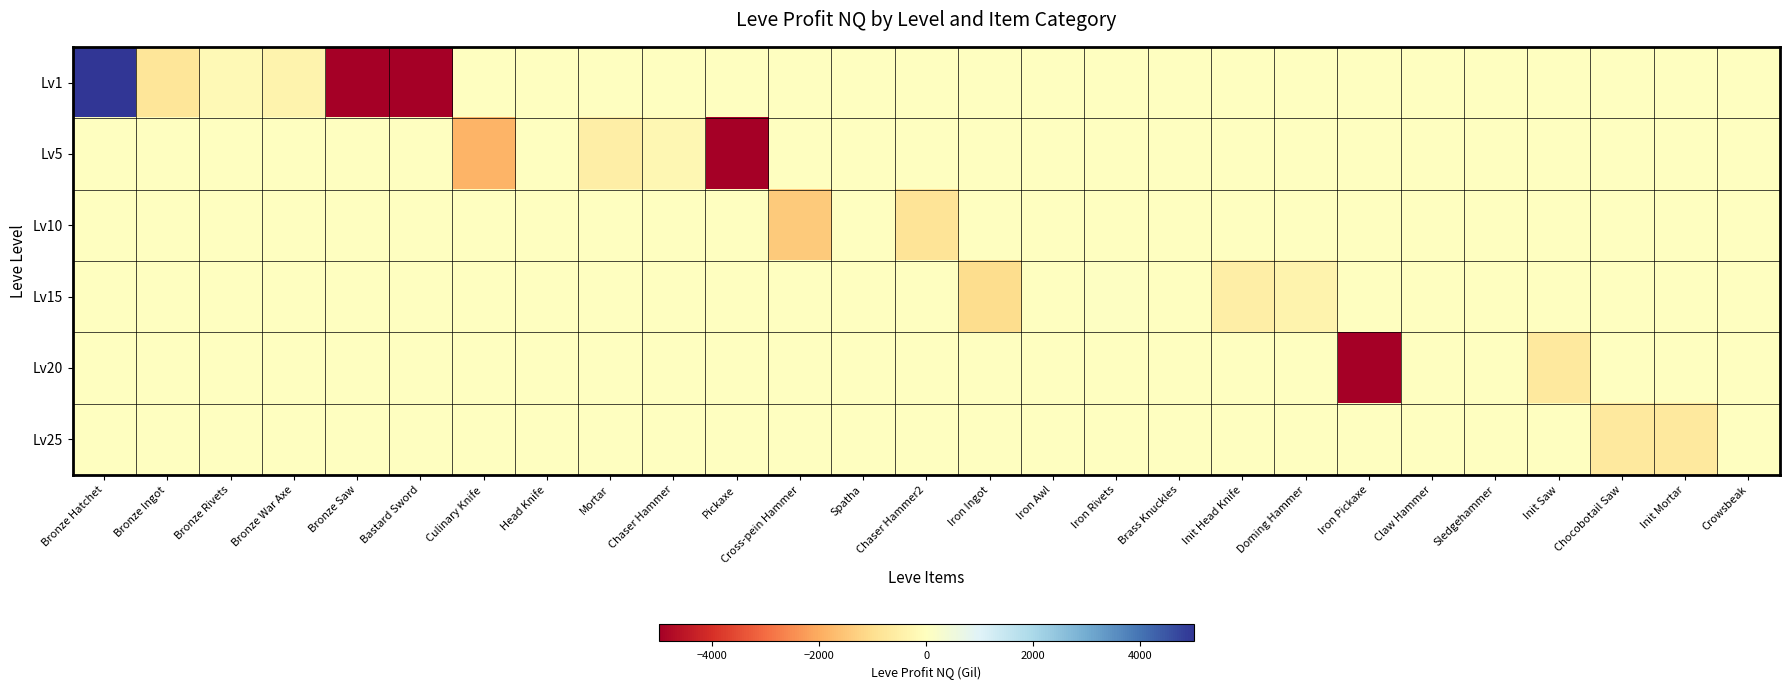

Reading right to left, transcribe all the data shown in this chart.

Lv1: Crowsbeak=0.0	Init Mortar=0.0	Chocobotail Saw=0.0	Init Saw=0.0	Sledgehammer=0.0	Claw Hammer=0.0	Iron Pickaxe=0.0	Doming Hammer=0.0	Init Head Knife=0.0	Brass Knuckles=0.0	Iron Rivets=0.0	Iron Awl=0.0	Iron Ingot=0.0	Chaser Hammer2=0.0	Spatha=0.0	Cross-pein Hammer=0.0	Pickaxe=0.0	Chaser Hammer=0.0	Mortar=0.0	Head Knife=0.0	Culinary Knife=0.0	Bastard Sword=-5000.0	Bronze Saw=-5000.0	Bronze War Axe=-387.0	Bronze Rivets=-164.7	Bronze Ingot=-819.8	Bronze Hatchet=5000.0
Lv5: Crowsbeak=0.0	Init Mortar=0.0	Chocobotail Saw=0.0	Init Saw=0.0	Sledgehammer=0.0	Claw Hammer=0.0	Iron Pickaxe=0.0	Doming Hammer=0.0	Init Head Knife=0.0	Brass Knuckles=0.0	Iron Rivets=0.0	Iron Awl=0.0	Iron Ingot=0.0	Chaser Hammer2=0.0	Spatha=0.0	Cross-pein Hammer=0.0	Pickaxe=-5000.0	Chaser Hammer=-243.7	Mortar=-529.3	Head Knife=0.0	Culinary Knife=-1861.3	Bastard Sword=0.0	Bronze Saw=0.0	Bronze War Axe=0.0	Bronze Rivets=0.0	Bronze Ingot=0.0	Bronze Hatchet=0.0
Lv10: Crowsbeak=0.0	Init Mortar=0.0	Chocobotail Saw=0.0	Init Saw=0.0	Sledgehammer=0.0	Claw Hammer=0.0	Iron Pickaxe=0.0	Doming Hammer=0.0	Init Head Knife=0.0	Brass Knuckles=0.0	Iron Rivets=0.0	Iron Awl=0.0	Iron Ingot=0.0	Chaser Hammer2=-828.0	Spatha=0.0	Cross-pein Hammer=-1408.0	Pickaxe=0.0	Chaser Hammer=0.0	Mortar=0.0	Head Knife=0.0	Culinary Knife=0.0	Bastard Sword=0.0	Bronze Saw=0.0	Bronze War Axe=0.0	Bronze Rivets=0.0	Bronze Ingot=0.0	Bronze Hatchet=0.0
Lv15: Crowsbeak=0.0	Init Mortar=0.0	Chocobotail Saw=0.0	Init Saw=0.0	Sledgehammer=0.0	Claw Hammer=0.0	Iron Pickaxe=0.0	Doming Hammer=-365.4	Init Head Knife=-508.2	Brass Knuckles=0.0	Iron Rivets=60.3	Iron Awl=0.0	Iron Ingot=-1022.3	Chaser Hammer2=0.0	Spatha=0.0	Cross-pein Hammer=0.0	Pickaxe=0.0	Chaser Hammer=0.0	Mortar=0.0	Head Knife=0.0	Culinary Knife=0.0	Bastard Sword=0.0	Bronze Saw=0.0	Bronze War Axe=0.0	Bronze Rivets=0.0	Bronze Ingot=0.0	Bronze Hatchet=0.0
Lv20: Crowsbeak=0.0	Init Mortar=0.0	Chocobotail Saw=0.0	Init Saw=-665.0	Sledgehammer=0.0	Claw Hammer=0.0	Iron Pickaxe=-5000.0	Doming Hammer=0.0	Init Head Knife=0.0	Brass Knuckles=0.0	Iron Rivets=0.0	Iron Awl=0.0	Iron Ingot=0.0	Chaser Hammer2=0.0	Spatha=0.0	Cross-pein Hammer=0.0	Pickaxe=0.0	Chaser Hammer=0.0	Mortar=0.0	Head Knife=0.0	Culinary Knife=0.0	Bastard Sword=0.0	Bronze Saw=0.0	Bronze War Axe=0.0	Bronze Rivets=0.0	Bronze Ingot=0.0	Bronze Hatchet=0.0
Lv25: Crowsbeak=0.0	Init Mortar=-698.6	Chocobotail Saw=-688.0	Init Saw=0.0	Sledgehammer=0.0	Claw Hammer=0.0	Iron Pickaxe=0.0	Doming Hammer=0.0	Init Head Knife=0.0	Brass Knuckles=0.0	Iron Rivets=0.0	Iron Awl=0.0	Iron Ingot=0.0	Chaser Hammer2=0.0	Spatha=0.0	Cross-pein Hammer=0.0	Pickaxe=0.0	Chaser Hammer=0.0	Mortar=0.0	Head Knife=0.0	Culinary Knife=0.0	Bastard Sword=0.0	Bronze Saw=0.0	Bronze War Axe=0.0	Bronze Rivets=0.0	Bronze Ingot=0.0	Bronze Hatchet=0.0